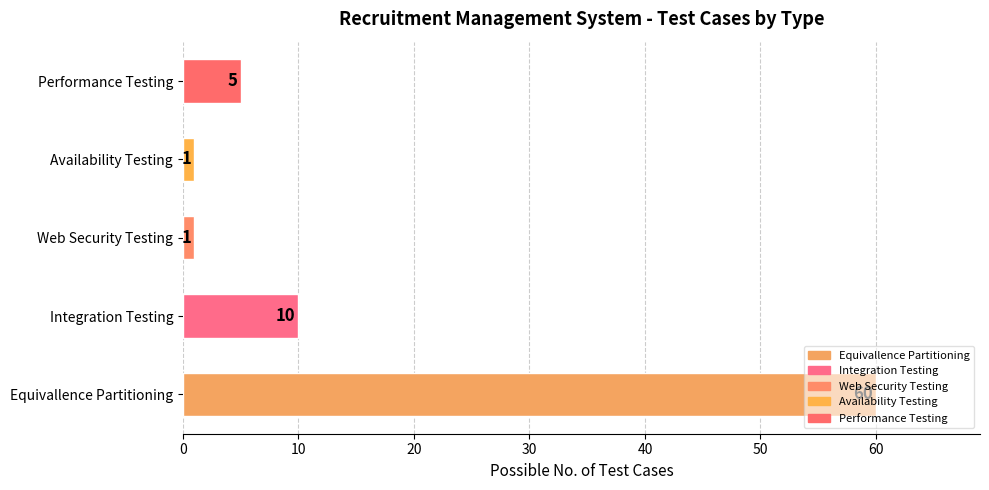

What is the smallest value displayed?

1